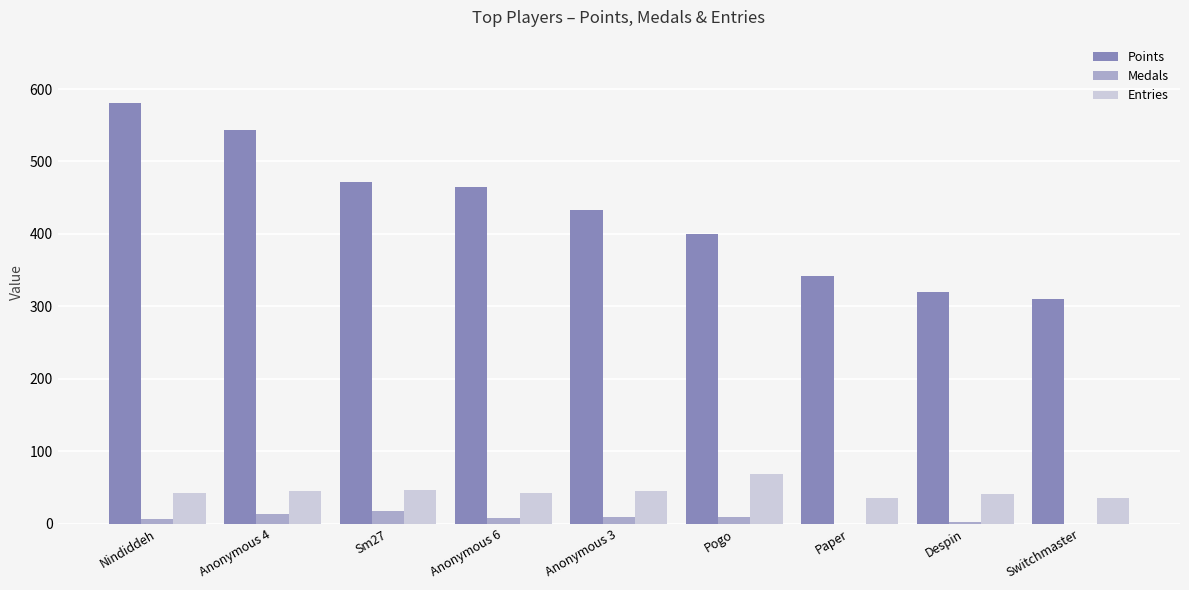

How many groups of bars are there?

9